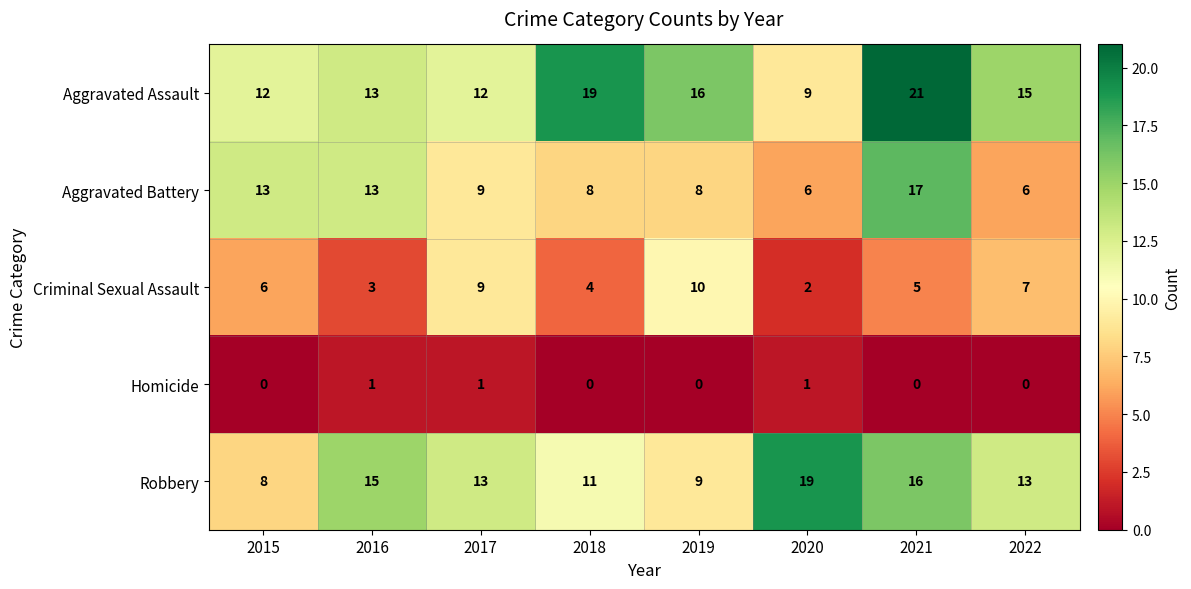

At 2018, list the series in order from largest to smallest.

Aggravated Assault, Robbery, Aggravated Battery, Criminal Sexual Assault, Homicide